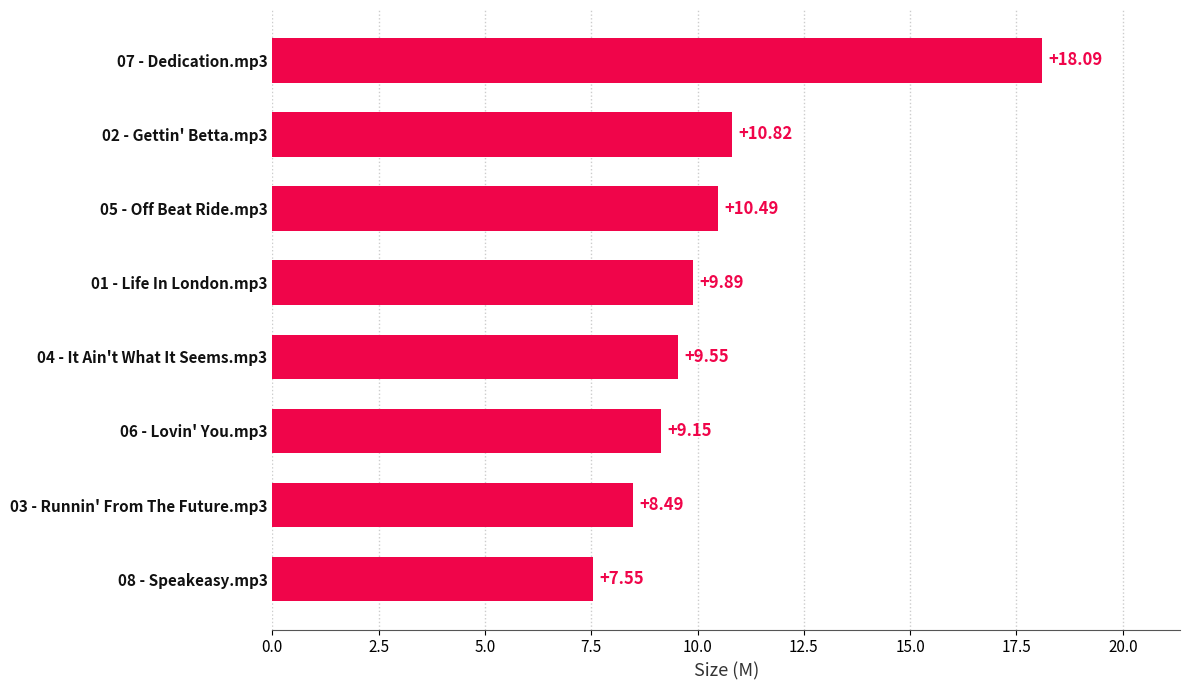

What is the sum of all values?

84.0